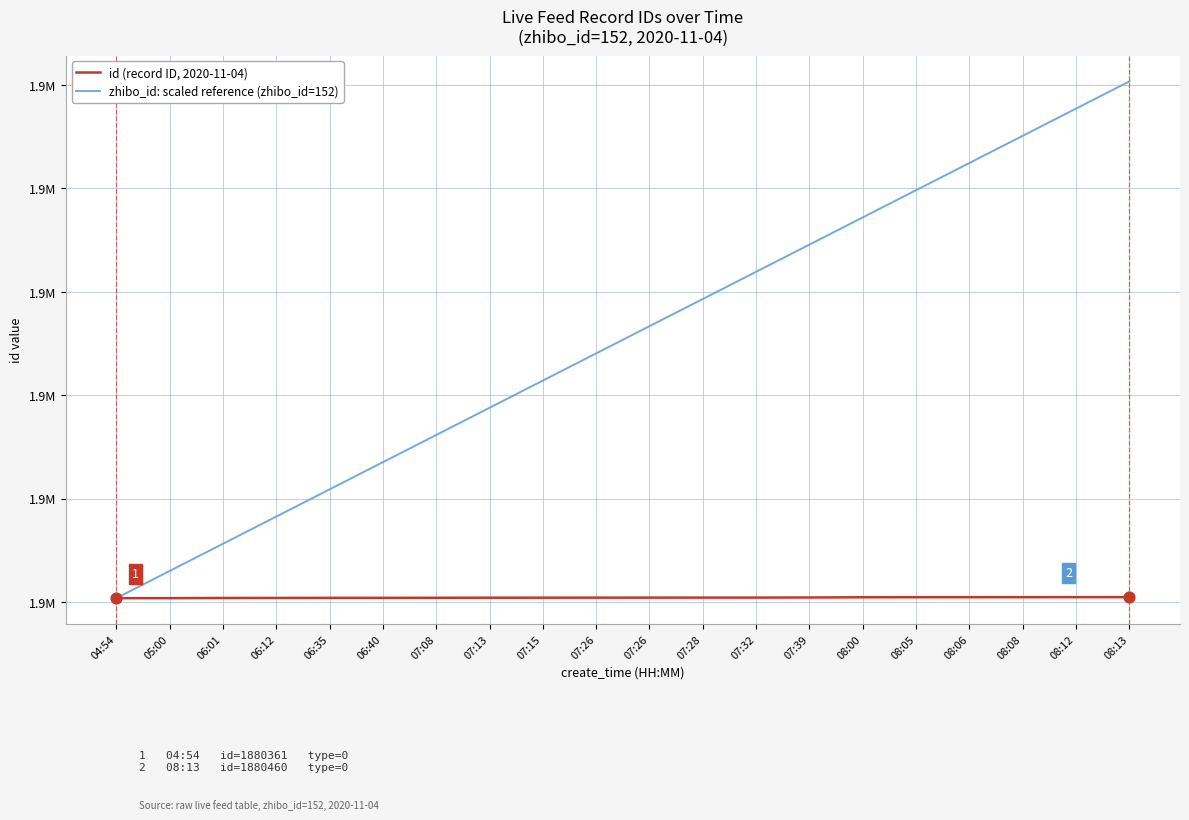

At which category is the sum across all series the highest?

08:13